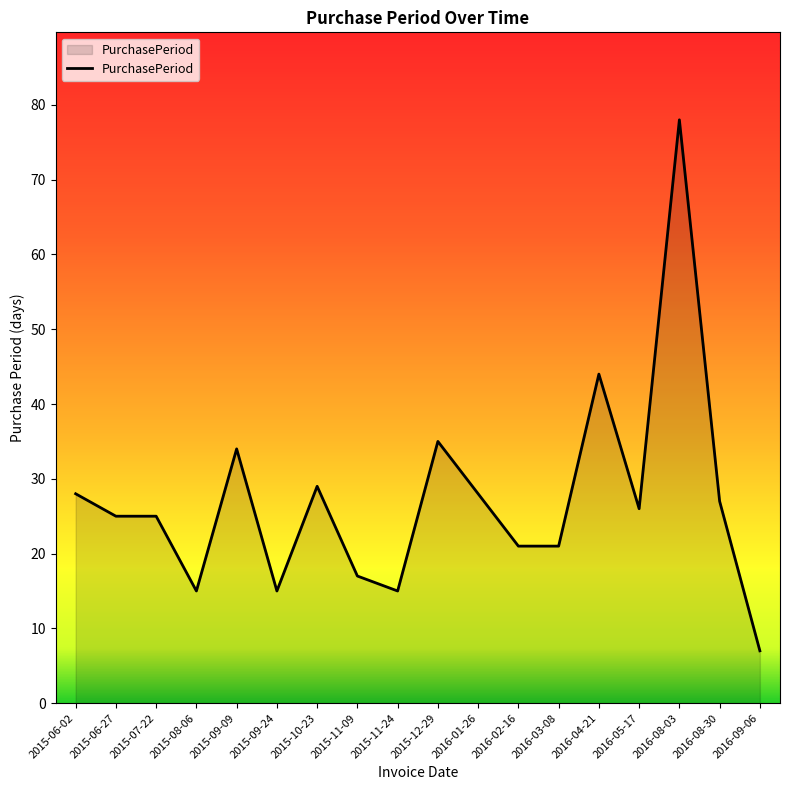

What is the difference between the values at 2016-08-30 and 2016-02-16?

6